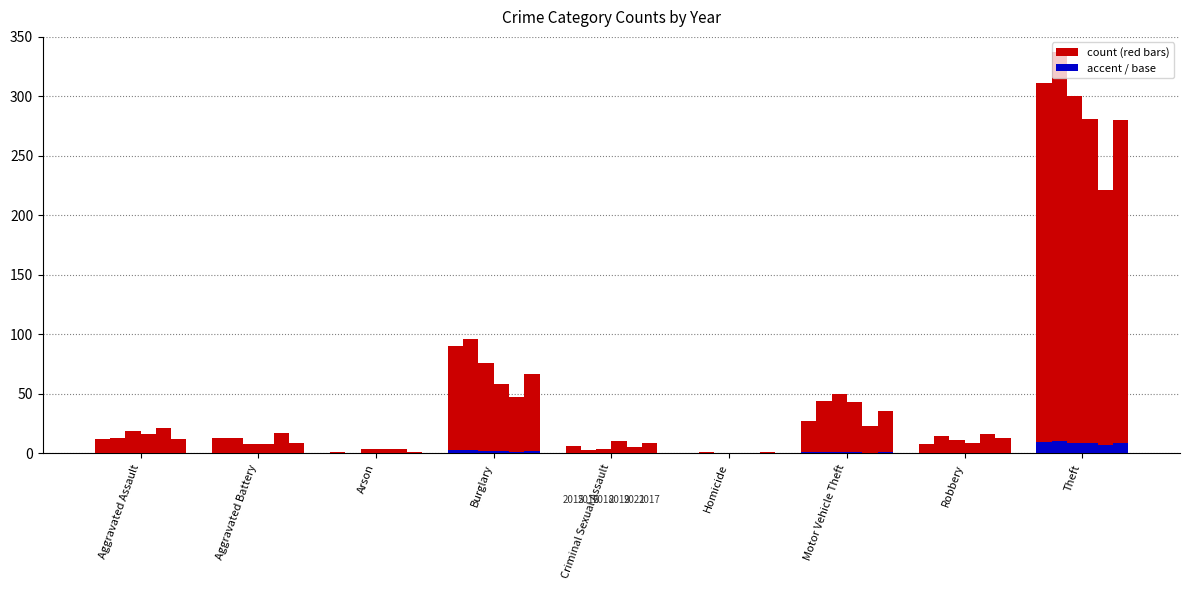

What position from the left is Aggravated Assault?

1